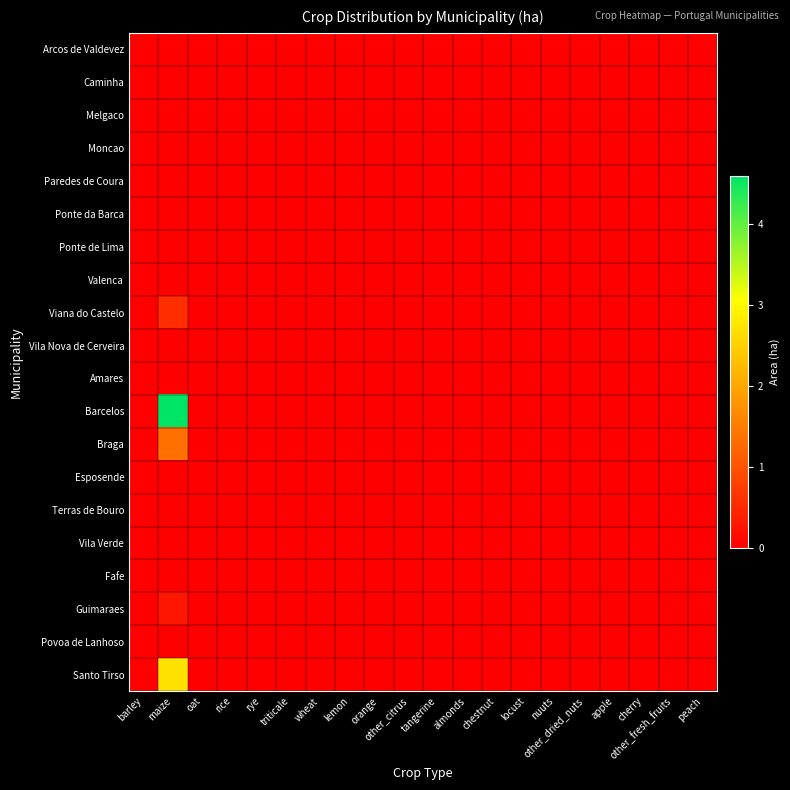

Reading left to right, transcribe all the data shown in this chart.

Arcos de Valdevez: barley=0.0	maize=0.0	oat=0.0	rice=0.0	rye=0.0	triticale=0.0	wheat=0.0	lemon=0.0	orange=0.0	other_citrus=0.0	tangerine=0.0	almonds=0.0	chestnut=0.0	locust=0.0	nuuts=0.0	other_dried_nuts=0.0	apple=0.0	cherry=0.0	other_fresh_fruits=0.0	peach=0.0
Caminha: barley=0.0	maize=0.0	oat=0.0	rice=0.0	rye=0.0	triticale=0.0	wheat=0.0	lemon=0.0	orange=0.0	other_citrus=0.0	tangerine=0.0	almonds=0.0	chestnut=0.0	locust=0.0	nuuts=0.0	other_dried_nuts=0.0	apple=0.0	cherry=0.0	other_fresh_fruits=0.0	peach=0.0
Melgaco: barley=0.0	maize=0.0	oat=0.0	rice=0.0	rye=0.0	triticale=0.0	wheat=0.0	lemon=0.0	orange=0.0	other_citrus=0.0	tangerine=0.0	almonds=0.0	chestnut=0.0	locust=0.0	nuuts=0.0	other_dried_nuts=0.0	apple=0.0	cherry=0.0	other_fresh_fruits=0.0	peach=0.0
Moncao: barley=0.0	maize=0.0	oat=0.0	rice=0.0	rye=0.0	triticale=0.0	wheat=0.0	lemon=0.0	orange=0.0	other_citrus=0.0	tangerine=0.0	almonds=0.0	chestnut=0.0	locust=0.0	nuuts=0.0	other_dried_nuts=0.0	apple=0.0	cherry=0.0	other_fresh_fruits=0.0	peach=0.0
Paredes de Coura: barley=0.0	maize=0.0	oat=0.0	rice=0.0	rye=0.0	triticale=0.0	wheat=0.0	lemon=0.0	orange=0.0	other_citrus=0.0	tangerine=0.0	almonds=0.0	chestnut=0.0	locust=0.0	nuuts=0.0	other_dried_nuts=0.0	apple=0.0	cherry=0.0	other_fresh_fruits=0.0	peach=0.0
Ponte da Barca: barley=0.0	maize=0.0	oat=0.0	rice=0.0	rye=0.0	triticale=0.0	wheat=0.0	lemon=0.0	orange=0.0	other_citrus=0.0	tangerine=0.0	almonds=0.0	chestnut=0.0	locust=0.0	nuuts=0.0	other_dried_nuts=0.0	apple=0.0	cherry=0.0	other_fresh_fruits=0.0	peach=0.0
Ponte de Lima: barley=0.0	maize=0.0	oat=0.0	rice=0.0	rye=0.0	triticale=0.0	wheat=0.0	lemon=0.0	orange=0.0	other_citrus=0.0	tangerine=0.0	almonds=0.0	chestnut=0.0	locust=0.0	nuuts=0.0	other_dried_nuts=0.0	apple=0.0	cherry=0.0	other_fresh_fruits=0.0	peach=0.0
Valenca: barley=0.0	maize=0.0	oat=0.0	rice=0.0	rye=0.0	triticale=0.0	wheat=0.0	lemon=0.0	orange=0.0	other_citrus=0.0	tangerine=0.0	almonds=0.0	chestnut=0.0	locust=0.0	nuuts=0.0	other_dried_nuts=0.0	apple=0.0	cherry=0.0	other_fresh_fruits=0.0	peach=0.0
Viana do Castelo: barley=0.0	maize=0.5	oat=0.0	rice=0.0	rye=0.0	triticale=0.0	wheat=0.0	lemon=0.0	orange=0.0	other_citrus=0.0	tangerine=0.0	almonds=0.0	chestnut=0.0	locust=0.0	nuuts=0.0	other_dried_nuts=0.0	apple=0.0	cherry=0.0	other_fresh_fruits=0.0	peach=0.0
Vila Nova de Cerveira: barley=0.0	maize=0.0	oat=0.0	rice=0.0	rye=0.0	triticale=0.0	wheat=0.0	lemon=0.0	orange=0.0	other_citrus=0.0	tangerine=0.0	almonds=0.0	chestnut=0.0	locust=0.0	nuuts=0.0	other_dried_nuts=0.0	apple=0.0	cherry=0.0	other_fresh_fruits=0.0	peach=0.0
Amares: barley=0.0	maize=0.0	oat=0.0	rice=0.0	rye=0.0	triticale=0.0	wheat=0.0	lemon=0.0	orange=0.0	other_citrus=0.0	tangerine=0.0	almonds=0.0	chestnut=0.0	locust=0.0	nuuts=0.0	other_dried_nuts=0.0	apple=0.0	cherry=0.0	other_fresh_fruits=0.0	peach=0.0
Barcelos: barley=0.0	maize=4.6	oat=0.0	rice=0.0	rye=0.0	triticale=0.0	wheat=0.0	lemon=0.0	orange=0.0	other_citrus=0.0	tangerine=0.0	almonds=0.0	chestnut=0.0	locust=0.0	nuuts=0.0	other_dried_nuts=0.0	apple=0.0	cherry=0.0	other_fresh_fruits=0.0	peach=0.0
Braga: barley=0.0	maize=1.4	oat=0.0	rice=0.0	rye=0.0	triticale=0.0	wheat=0.0	lemon=0.0	orange=0.0	other_citrus=0.0	tangerine=0.0	almonds=0.0	chestnut=0.0	locust=0.0	nuuts=0.0	other_dried_nuts=0.0	apple=0.0	cherry=0.0	other_fresh_fruits=0.0	peach=0.0
Esposende: barley=0.0	maize=0.0	oat=0.0	rice=0.0	rye=0.0	triticale=0.0	wheat=0.0	lemon=0.0	orange=0.0	other_citrus=0.0	tangerine=0.0	almonds=0.0	chestnut=0.0	locust=0.0	nuuts=0.0	other_dried_nuts=0.0	apple=0.0	cherry=0.0	other_fresh_fruits=0.0	peach=0.0
Terras de Bouro: barley=0.0	maize=0.0	oat=0.0	rice=0.0	rye=0.0	triticale=0.0	wheat=0.0	lemon=0.0	orange=0.0	other_citrus=0.0	tangerine=0.0	almonds=0.0	chestnut=0.0	locust=0.0	nuuts=0.0	other_dried_nuts=0.0	apple=0.0	cherry=0.0	other_fresh_fruits=0.0	peach=0.0
Vila Verde: barley=0.0	maize=0.0	oat=0.0	rice=0.0	rye=0.0	triticale=0.0	wheat=0.0	lemon=0.0	orange=0.0	other_citrus=0.0	tangerine=0.0	almonds=0.0	chestnut=0.0	locust=0.0	nuuts=0.0	other_dried_nuts=0.0	apple=0.0	cherry=0.0	other_fresh_fruits=0.0	peach=0.0
Fafe: barley=0.0	maize=0.0	oat=0.0	rice=0.0	rye=0.0	triticale=0.0	wheat=0.0	lemon=0.0	orange=0.0	other_citrus=0.0	tangerine=0.0	almonds=0.0	chestnut=0.0	locust=0.0	nuuts=0.0	other_dried_nuts=0.0	apple=0.0	cherry=0.0	other_fresh_fruits=0.0	peach=0.0
Guimaraes: barley=0.0	maize=0.3	oat=0.0	rice=0.0	rye=0.0	triticale=0.0	wheat=0.0	lemon=0.0	orange=0.0	other_citrus=0.0	tangerine=0.0	almonds=0.0	chestnut=0.0	locust=0.0	nuuts=0.0	other_dried_nuts=0.0	apple=0.0	cherry=0.0	other_fresh_fruits=0.0	peach=0.0
Povoa de Lanhoso: barley=0.0	maize=0.0	oat=0.0	rice=0.0	rye=0.0	triticale=0.0	wheat=0.0	lemon=0.0	orange=0.0	other_citrus=0.0	tangerine=0.0	almonds=0.0	chestnut=0.0	locust=0.0	nuuts=0.0	other_dried_nuts=0.0	apple=0.0	cherry=0.0	other_fresh_fruits=0.0	peach=0.0
Santo Tirso: barley=0.0	maize=2.7	oat=0.0	rice=0.0	rye=0.0	triticale=0.0	wheat=0.0	lemon=0.0	orange=0.0	other_citrus=0.0	tangerine=0.0	almonds=0.0	chestnut=0.0	locust=0.0	nuuts=0.0	other_dried_nuts=0.0	apple=0.0	cherry=0.0	other_fresh_fruits=0.0	peach=0.0